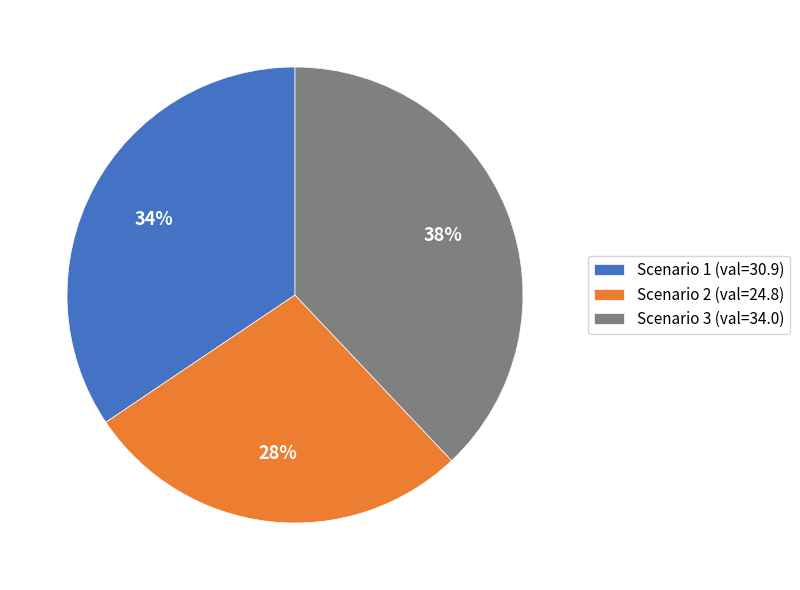

Count the number of slices in the pie.

3